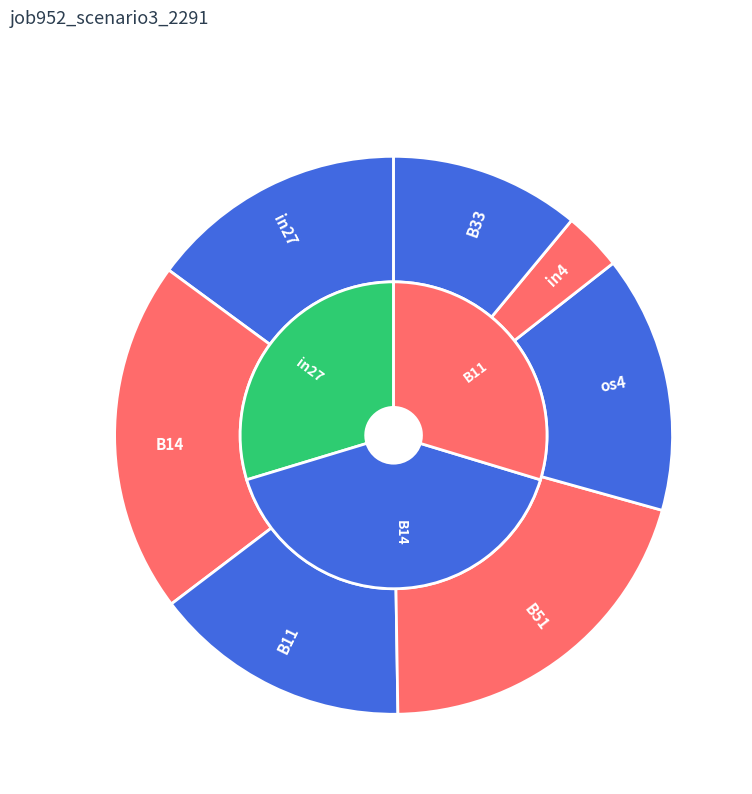

Combined, what portion of the pie is in4 and B51?

23.8%